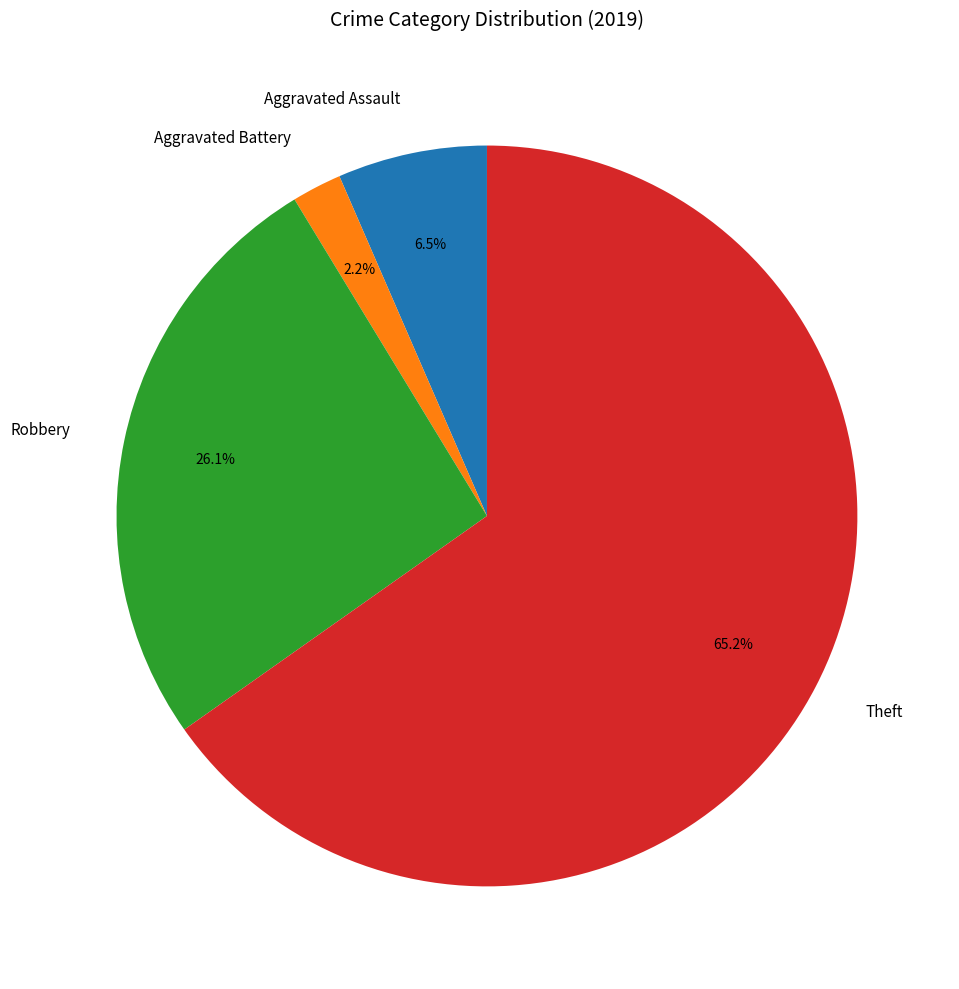

Rank the categories by value from highest to lowest.

Theft, Robbery, Aggravated Assault, Aggravated Battery